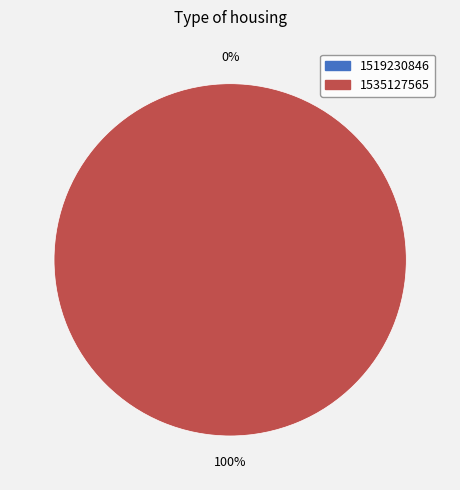

Count the number of slices in the pie.

2